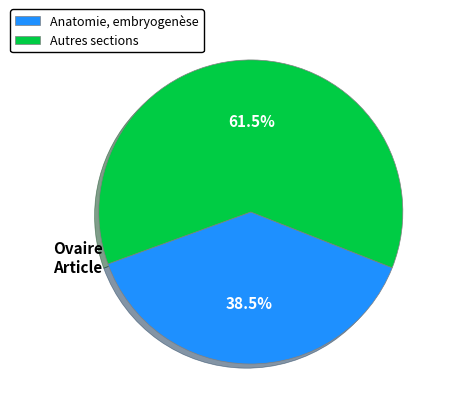

Does Anatomie, embryogenèse account for over 50% of the chart?

No